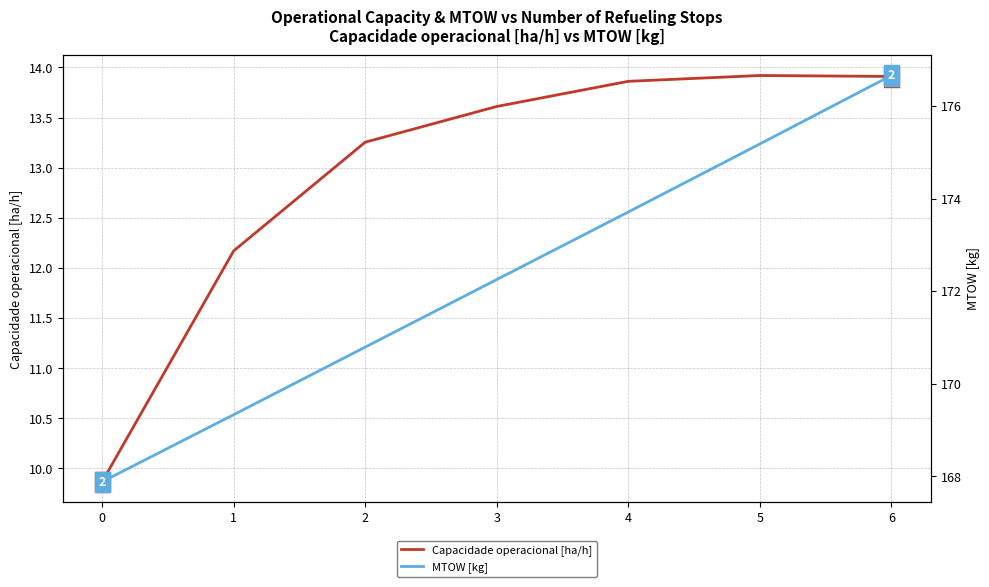

Which series has the largest total across all categories?

MTOW [kg]